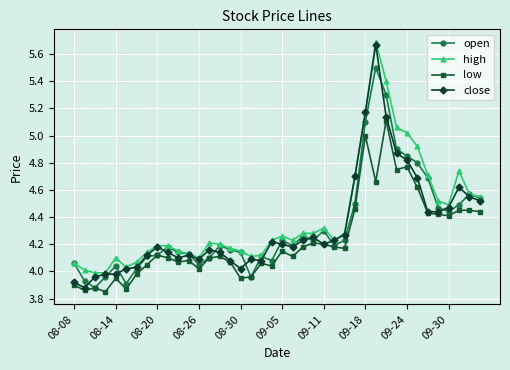

Which series has the largest range (max minus min)?

close